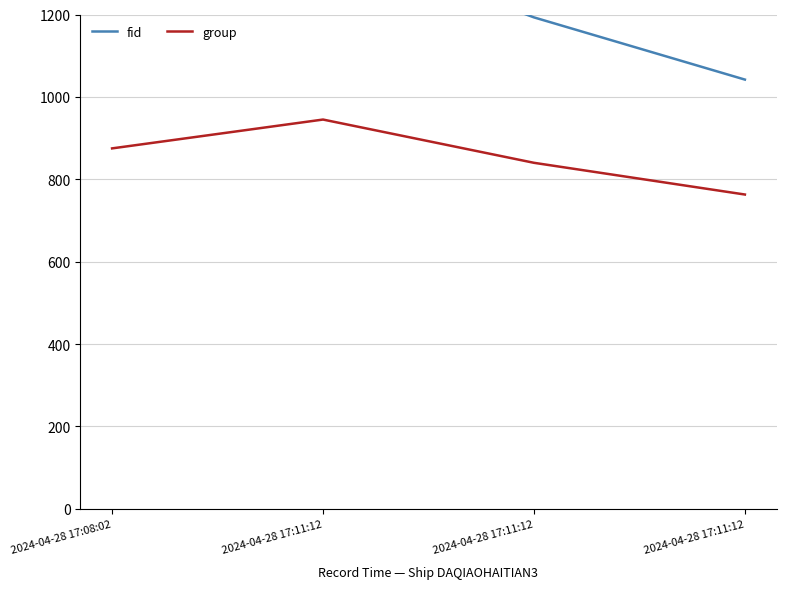

How many data points in group are above 875?

1